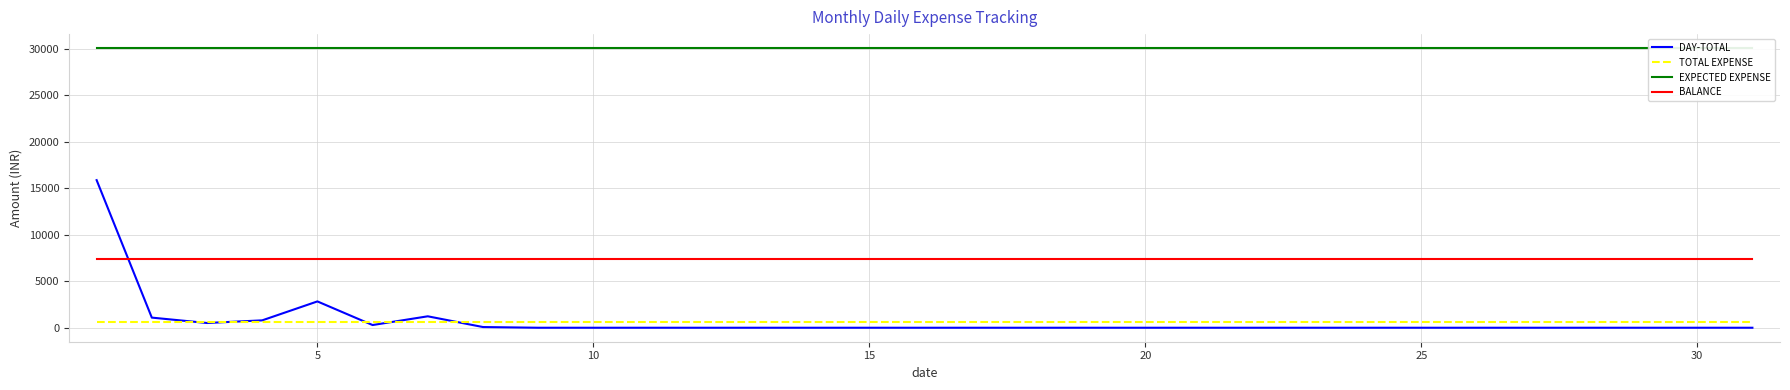

After their last crossing, which series has the higher values: BALANCE or DAY-TOTAL?

BALANCE